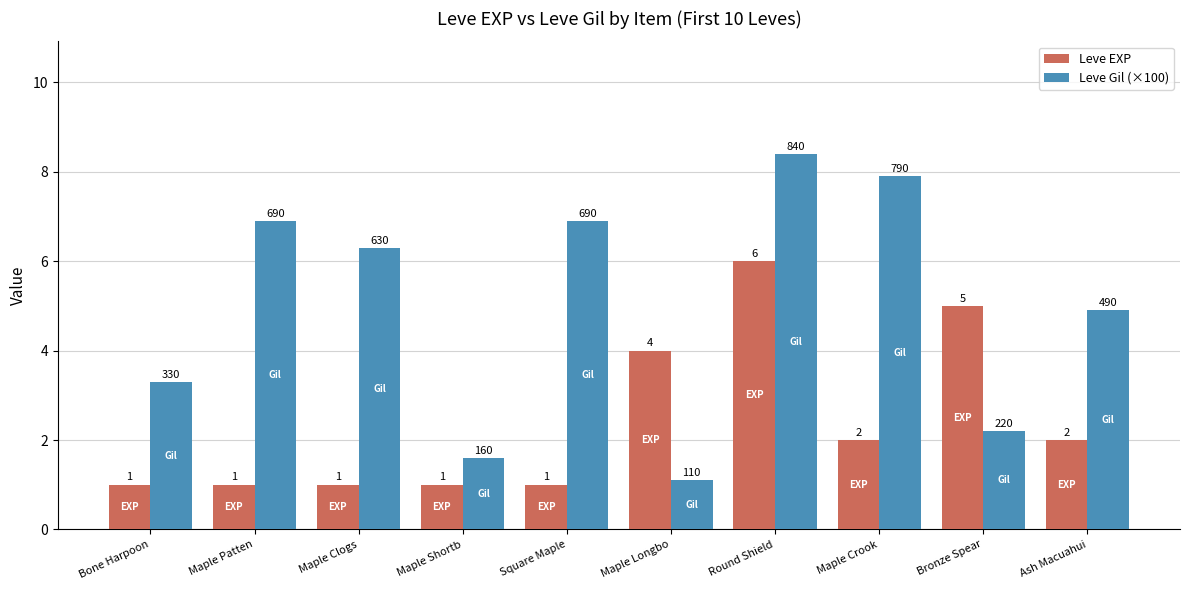

Which series has the largest total across all categories?

Leve Gil (×100)